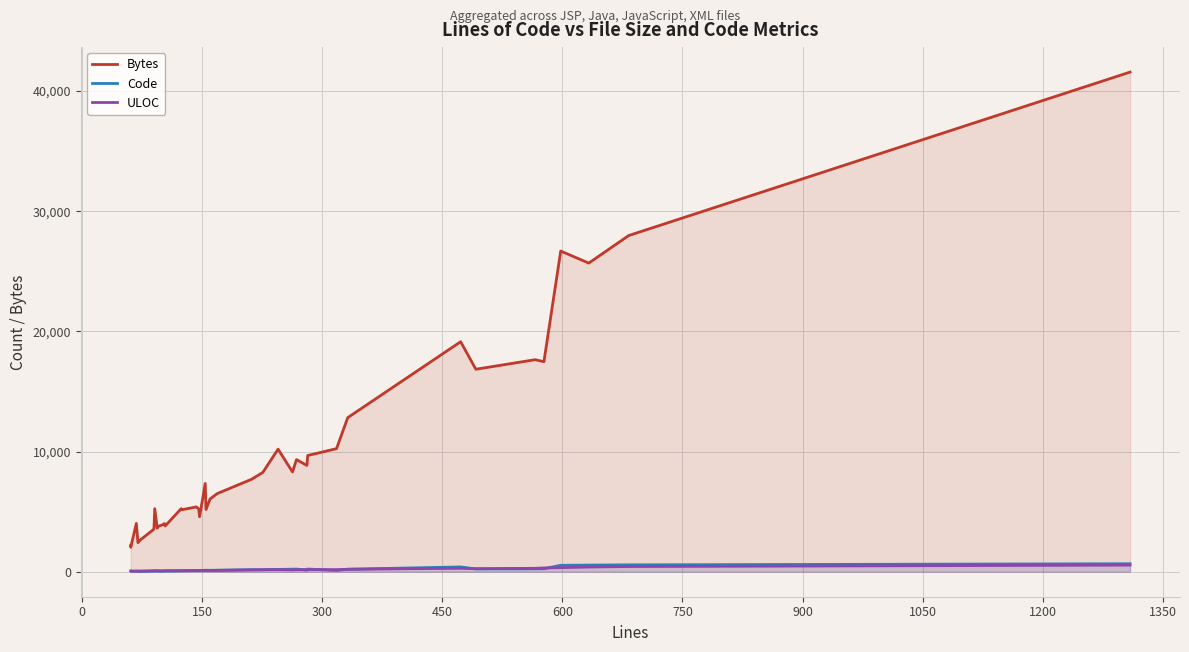

What is the value of the ULOC point at the 31st from the left?

203